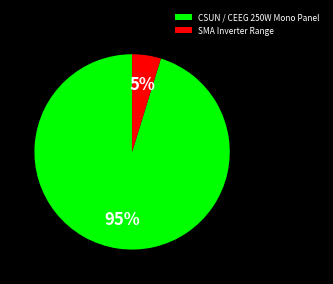

True or false: SMA Inverter Range accounts for 5% of the total.

True